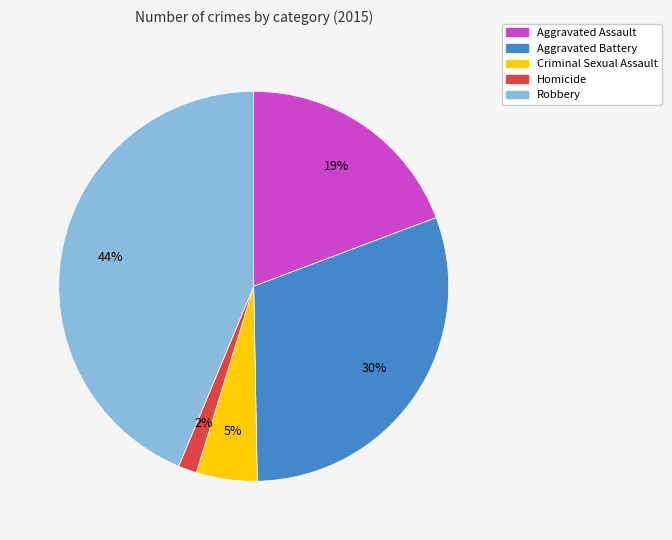

How many segments does this pie chart have?

5